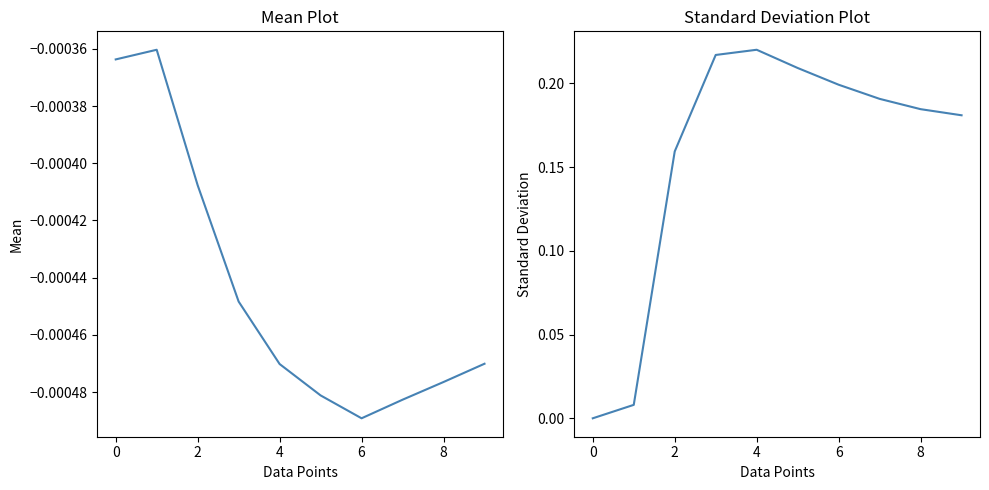

How many interior local peaks does the lon mean series have?

1